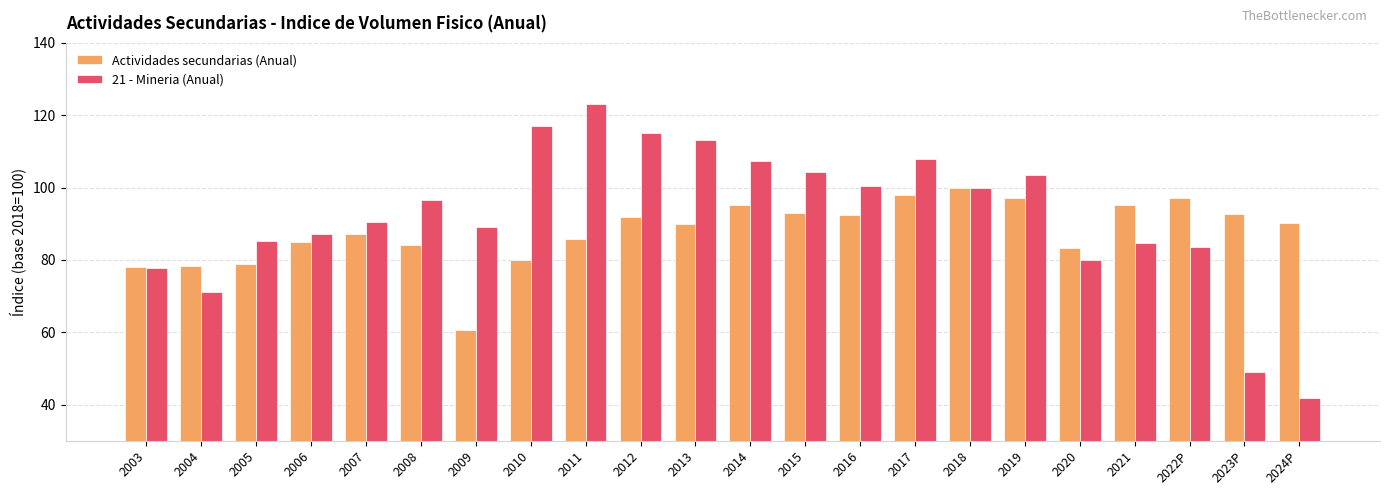

What is the difference between the maximum and minimum values in the Actividades secundarias (Anual) series?

39.4